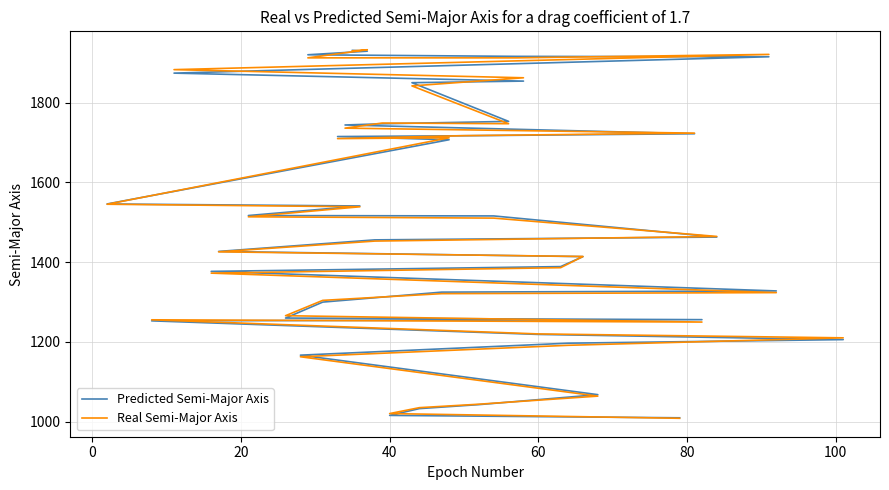

True or false: Predicted Semi-Major Axis and Real Semi-Major Axis intersect in this chart.

True